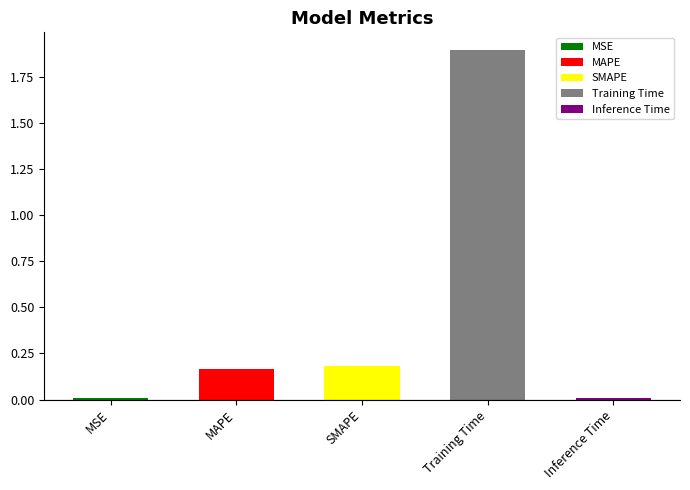

Is it true that the value at SMAPE is 0.0?

False